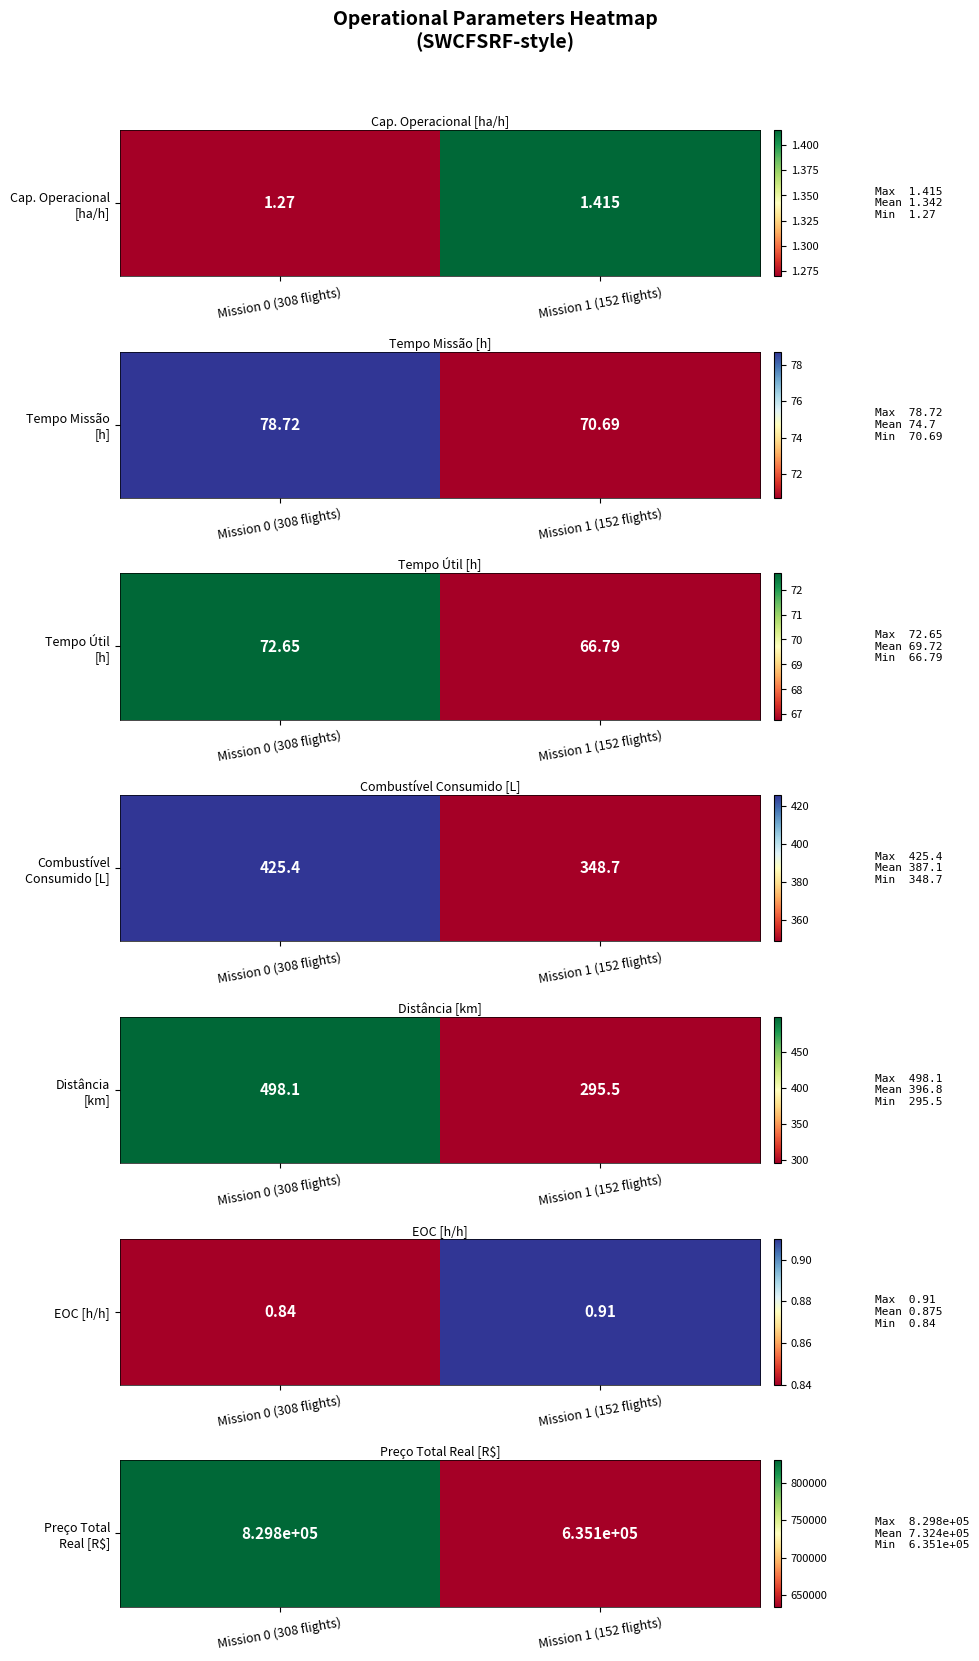

Where does the data first go above 829757?

Mission 0 (308 flights)